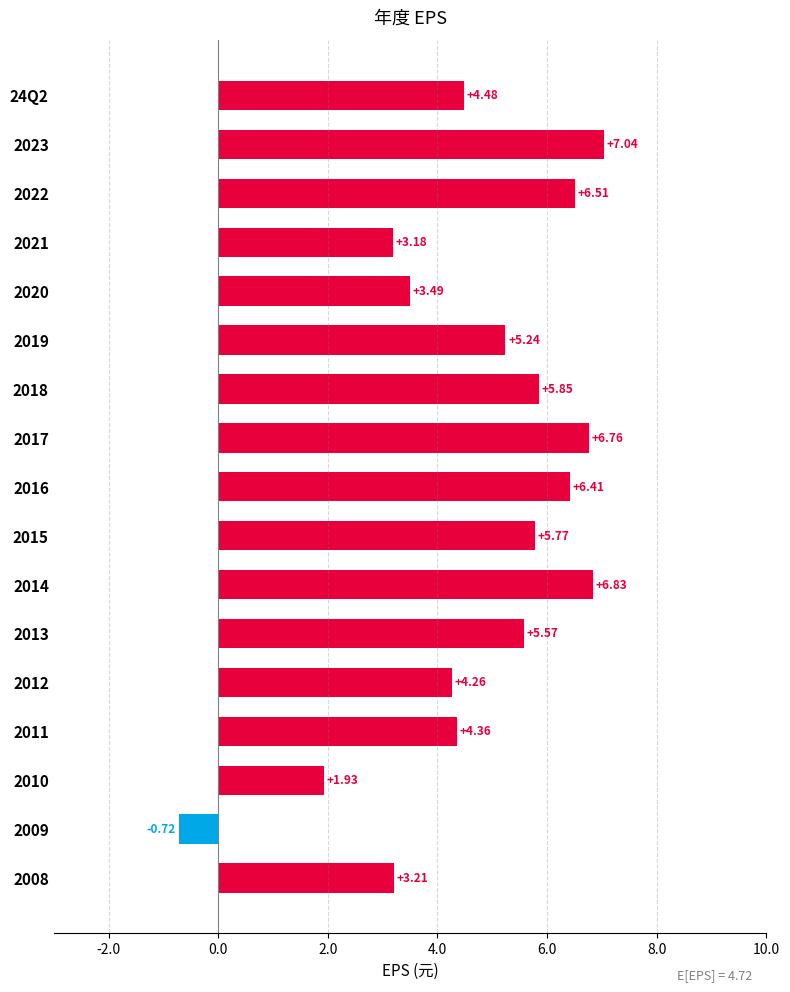

List the labels in order of value, smallest first.

2009, 2010, 2021, 2008, 2020, 2012, 2011, 24Q2, 2019, 2013, 2015, 2018, 2016, 2022, 2017, 2014, 2023